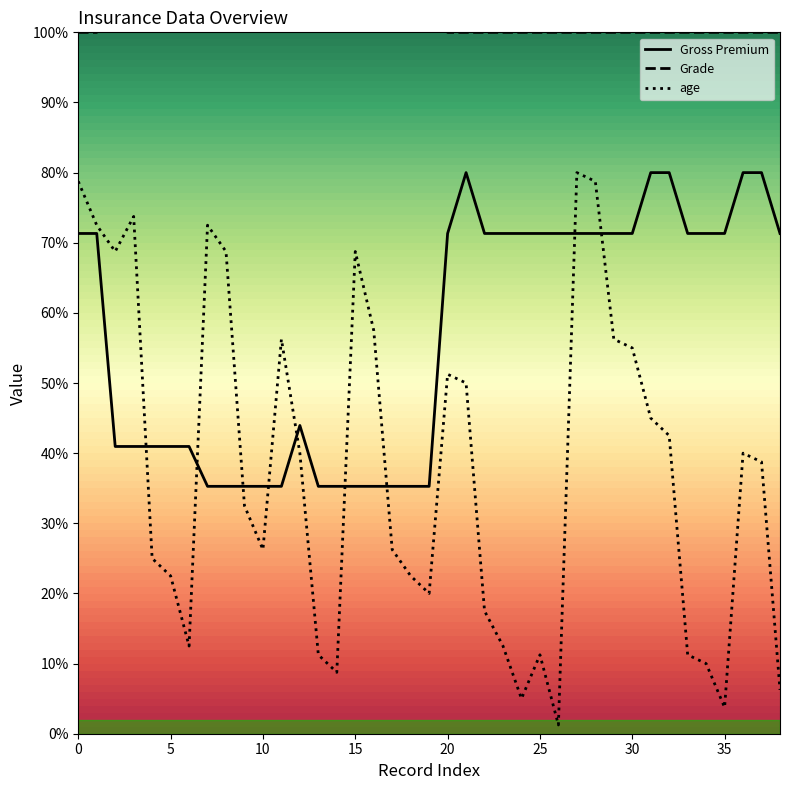

Rank the series by their maximum value, from highest to lowest.

Grade, age, Gross Premium